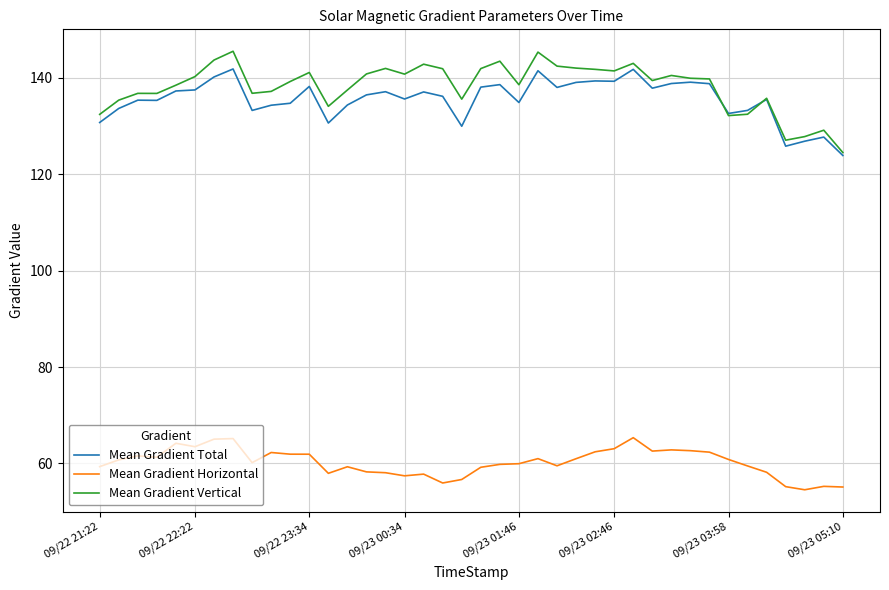

List the series in order of their peak value, highest first.

Mean Gradient Vertical, Mean Gradient Total, Mean Gradient Horizontal